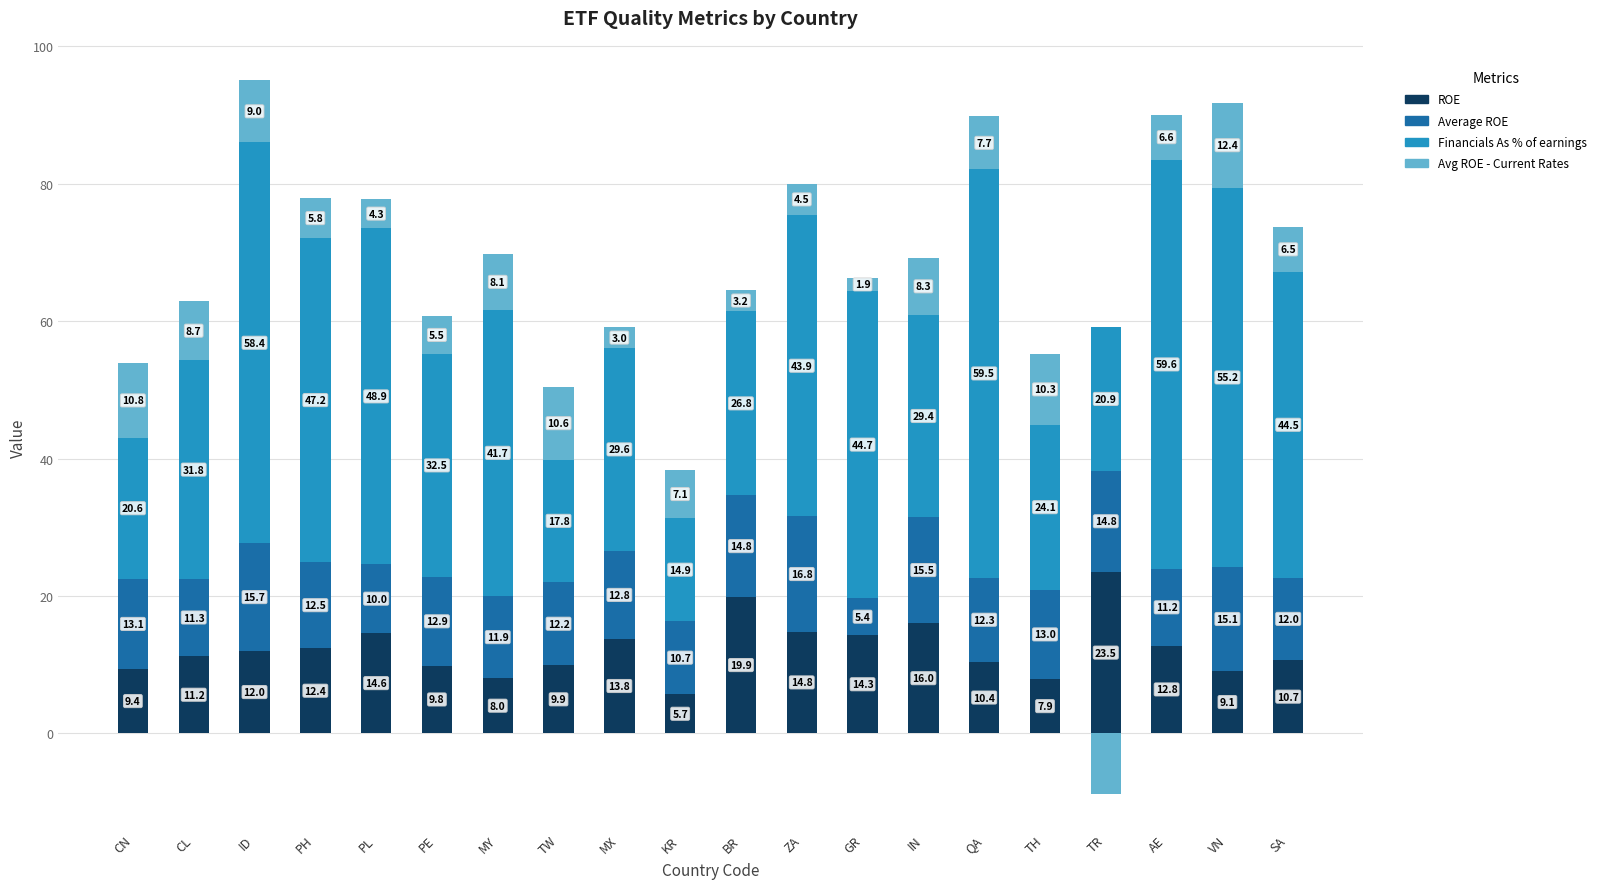

What is the sum of all ROE values?

245.8